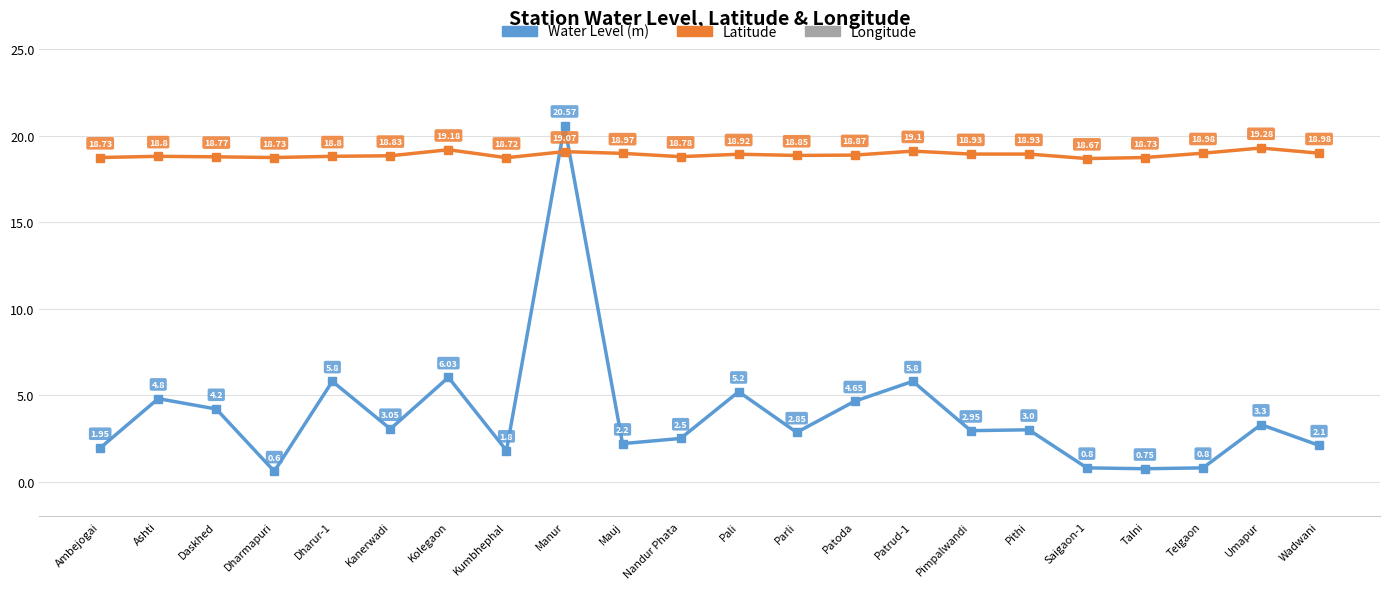

Reading right to left, transcribe all the data shown in this chart.

Water Level (m): 2.1	3.3	0.8	0.8	0.8	3.0	3.0	5.8	4.7	2.9	5.2	2.5	2.2	20.6	1.8	6.0	3.0	5.8	0.6	4.2	4.8	1.9
Latitude: 19.0	19.3	19.0	18.7	18.7	18.9	18.9	19.1	18.9	18.9	18.9	18.8	19.0	19.1	18.7	19.2	18.8	18.8	18.7	18.8	18.8	18.7
Longitude: 76.0	75.6	76.2	76.5	76.4	75.6	75.4	76.2	75.5	76.5	75.8	75.8	75.9	75.3	76.1	75.6	76.5	76.1	76.6	75.6	75.2	76.4